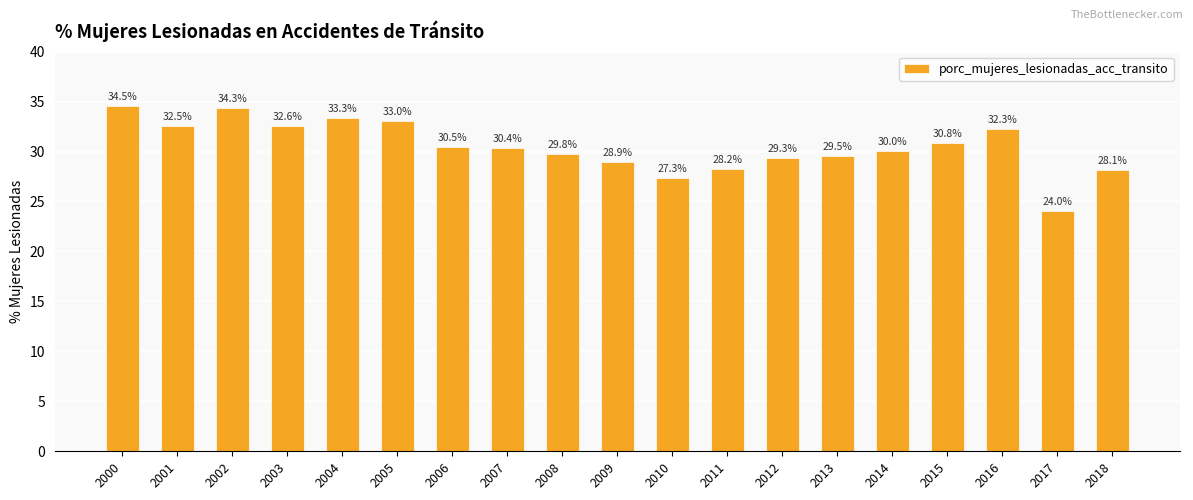

List the labels in order of value, smallest first.

2017, 2010, 2018, 2011, 2009, 2012, 2013, 2008, 2014, 2007, 2006, 2015, 2016, 2001, 2003, 2005, 2004, 2002, 2000